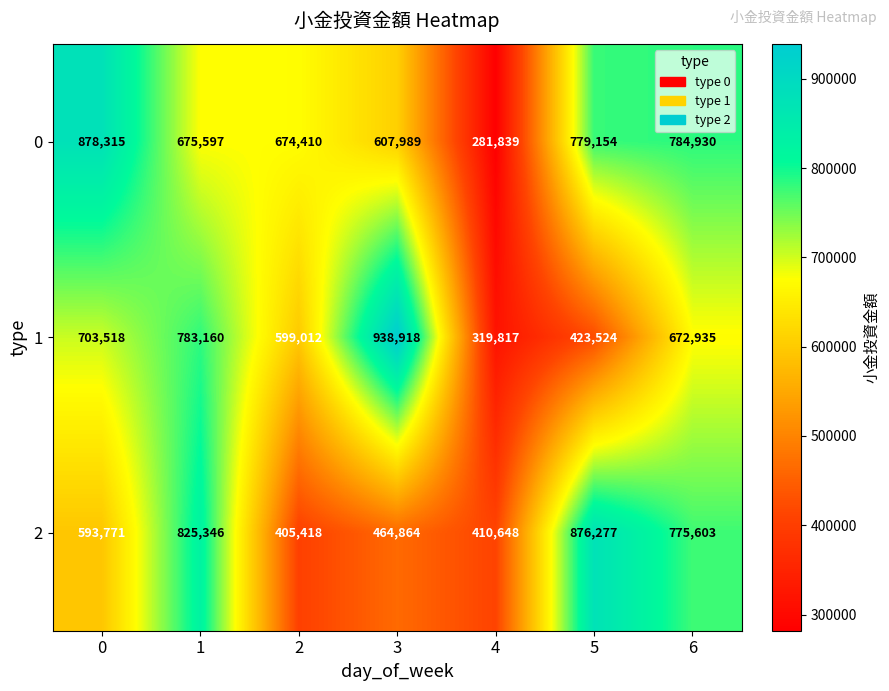

Rank the series at 5 from lowest to highest value.

1, 0, 2